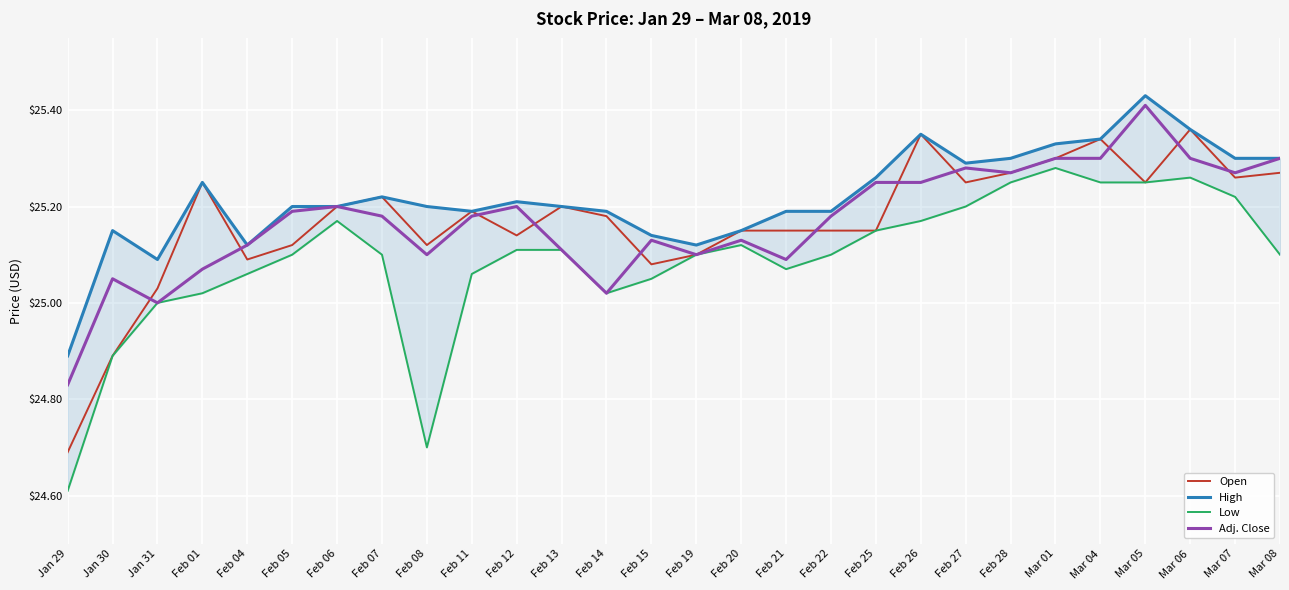

What are all the series names shown in the legend?

Open, High, Low, Adj. Close